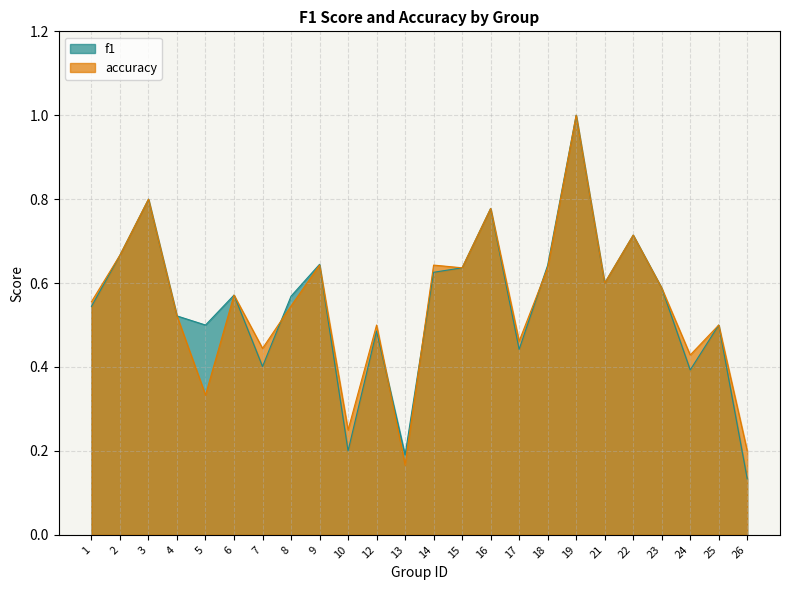

Rank the categories by f1 value from highest to lowest.

19, 3, 16, 22, 2, 9, 18, 15, 14, 21, 23, 6, 8, 1, 4, 5, 25, 12, 17, 7, 24, 10, 13, 26